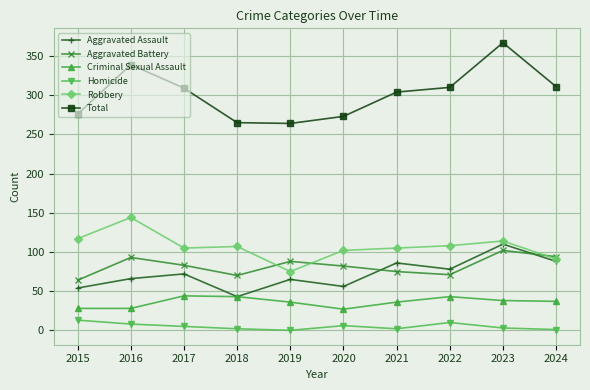

At which category does Aggravated Assault reach its first local valley?

2018